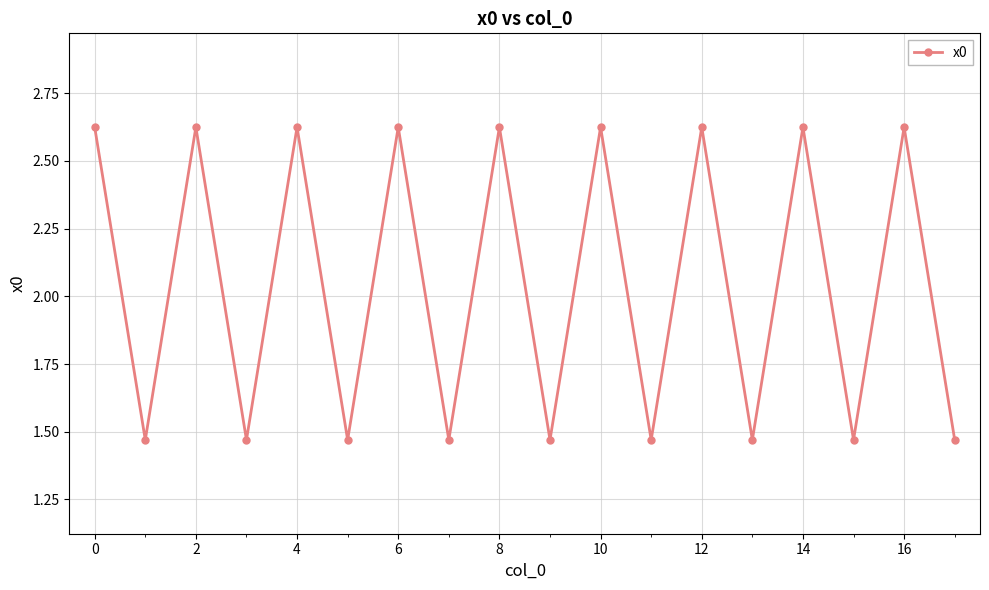

How many points are lower than both their immediate neighbors (excluding endpoints)?

8